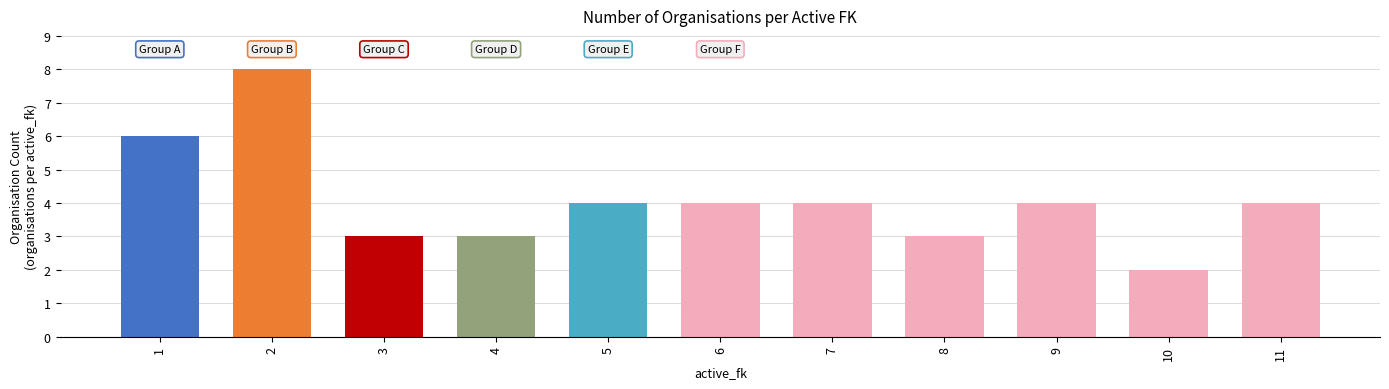

Approximately how many times larger is the value at 4 compared to 2?

0.4